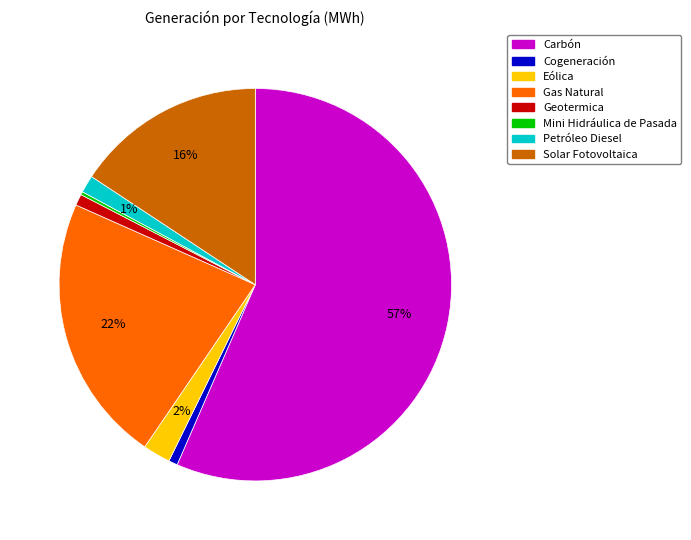

To the nearest percent, what is the average slice percentage?

12%